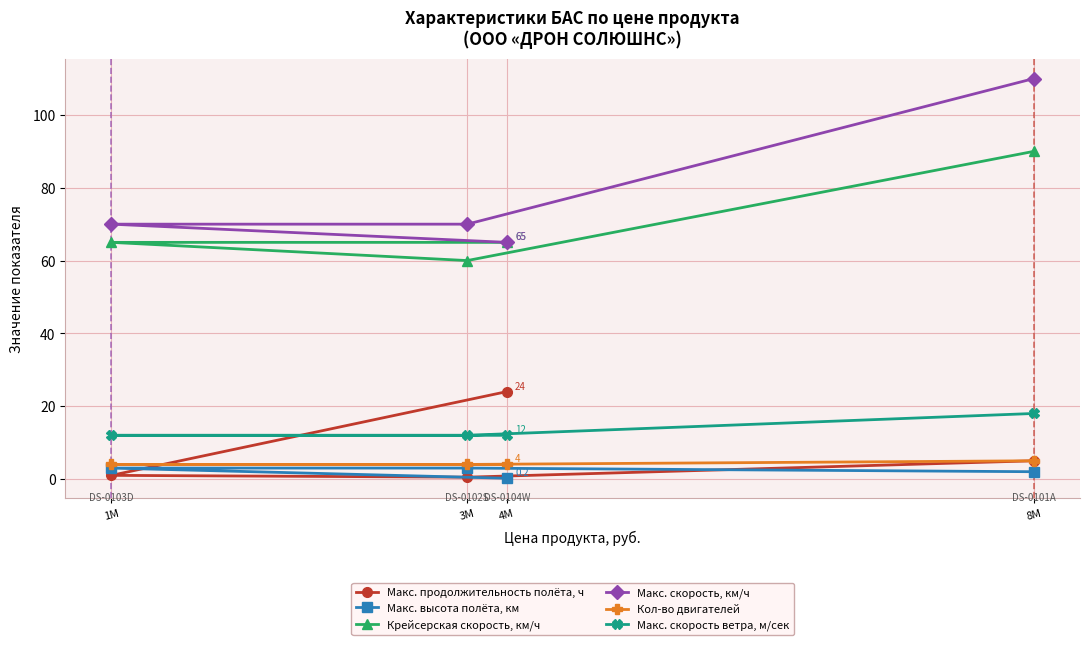

What is the approximate value of Макс. скорость ветра, м/сек at 4M?

12.0